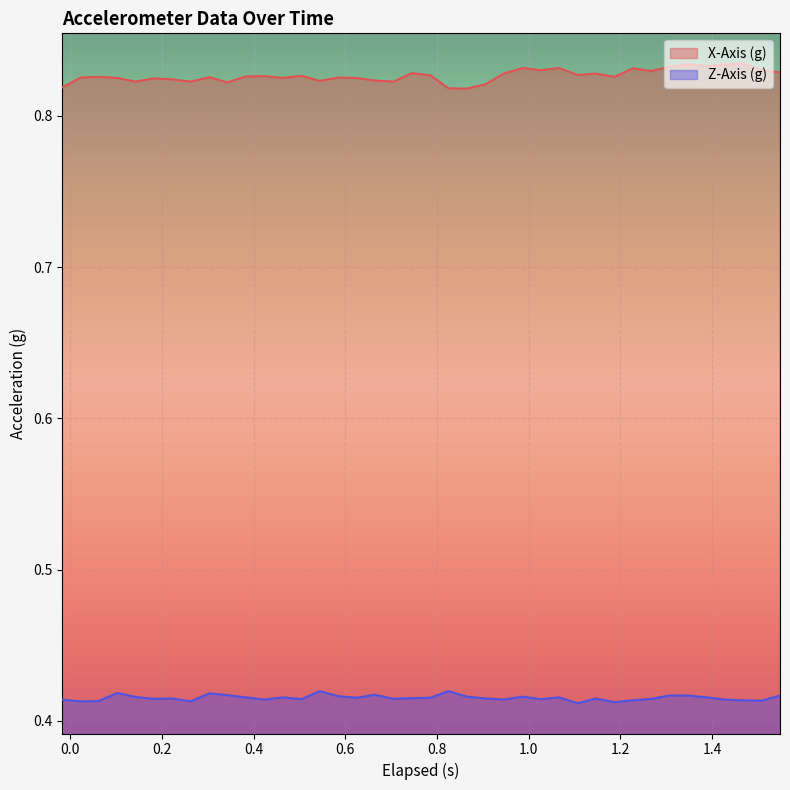

True or false: X-Axis (g) and Z-Axis (g) cross at least once.

False